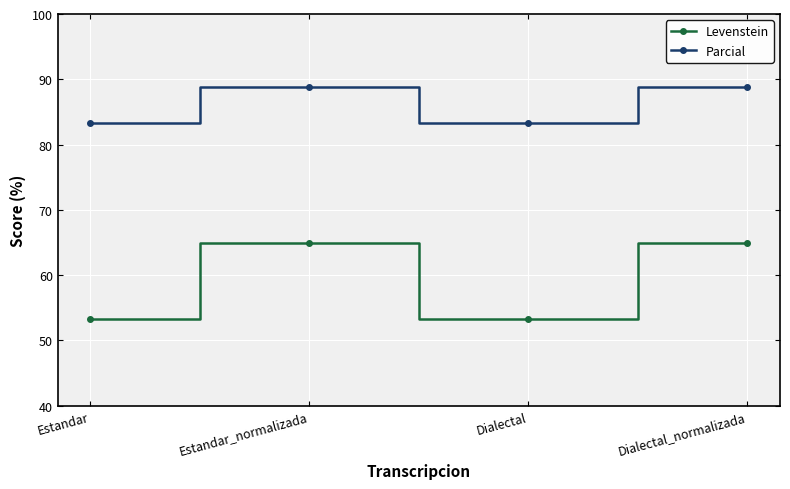

Reading left to right, transcribe all the data shown in this chart.

Levenstein: 53.3	64.9	53.3	64.9
Parcial: 83.3	88.9	83.3	88.9